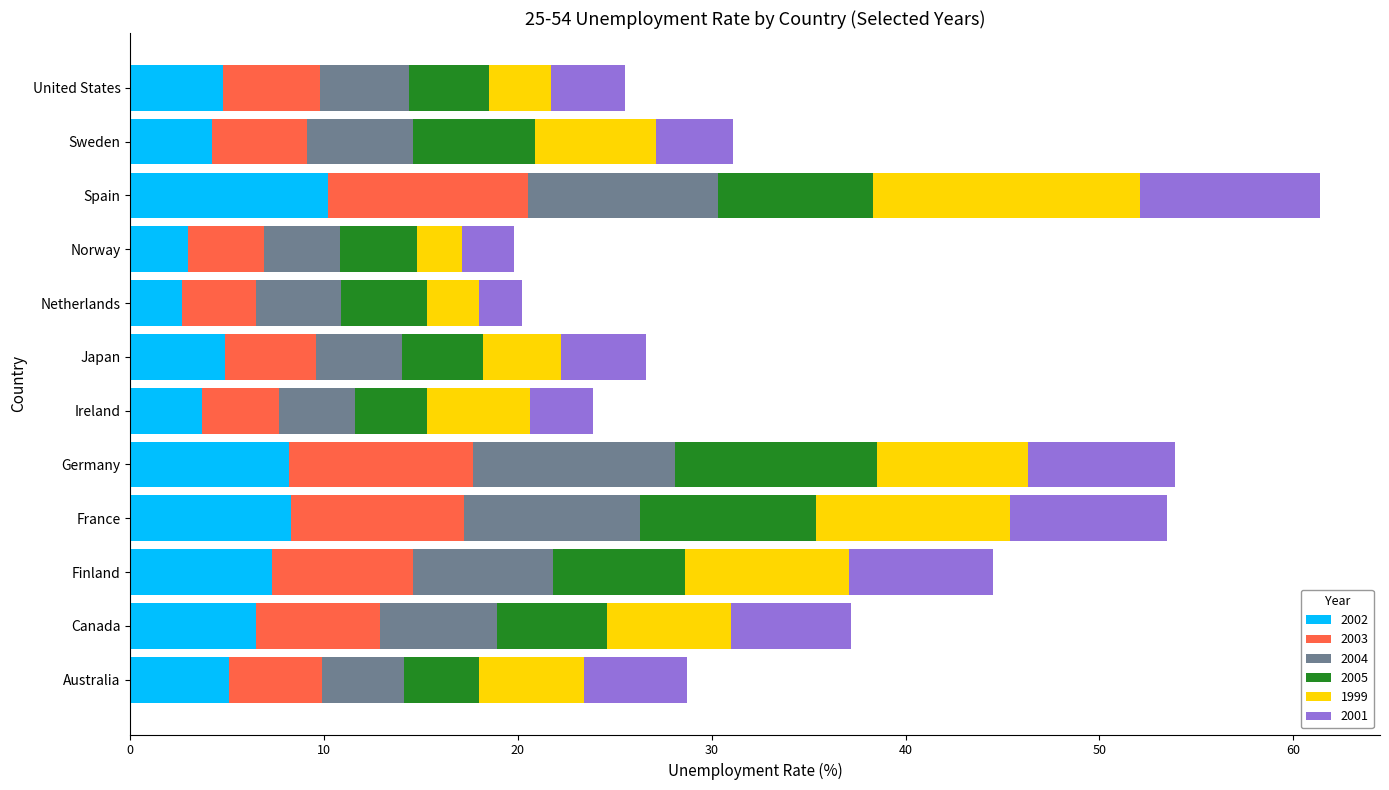

What is the maximum value for 2002?

10.2